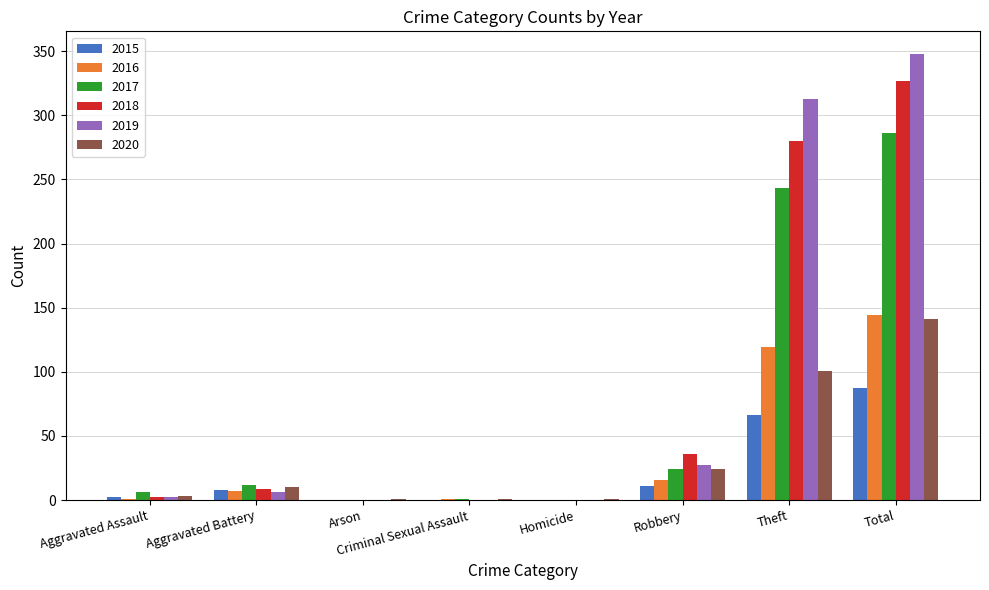

What is the greatest value displayed?

348